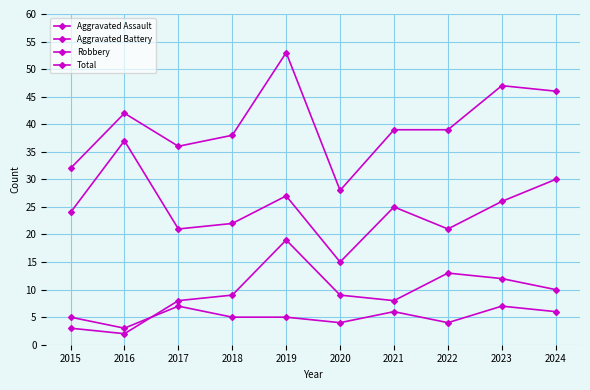

At which label is Robbery closest to 26?

2023